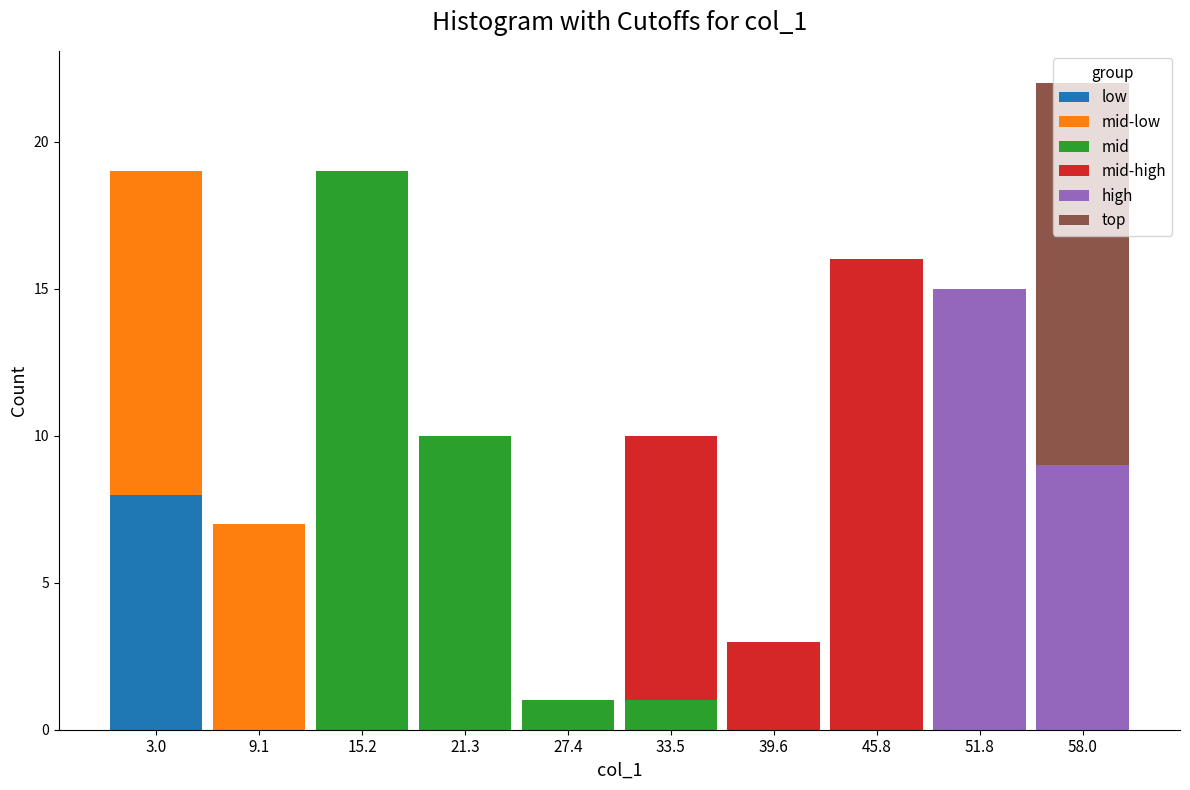

Reading left to right, transcribe this chart: for each stacked bar, give the range it covers on the x-axis and its total height. Neither the bar edges nor the heights are printed on the chart, so give them approximately, as read against the axes.

0.0 to 6.1: 19
6.1 to 12.2: 7
12.2 to 18.3: 19
18.3 to 24.4: 10
24.4 to 30.5: 1
30.5 to 36.6: 10
36.6 to 42.7: 3
42.7 to 48.8: 16
48.8 to 54.9: 15
54.9 to 61.0: 22